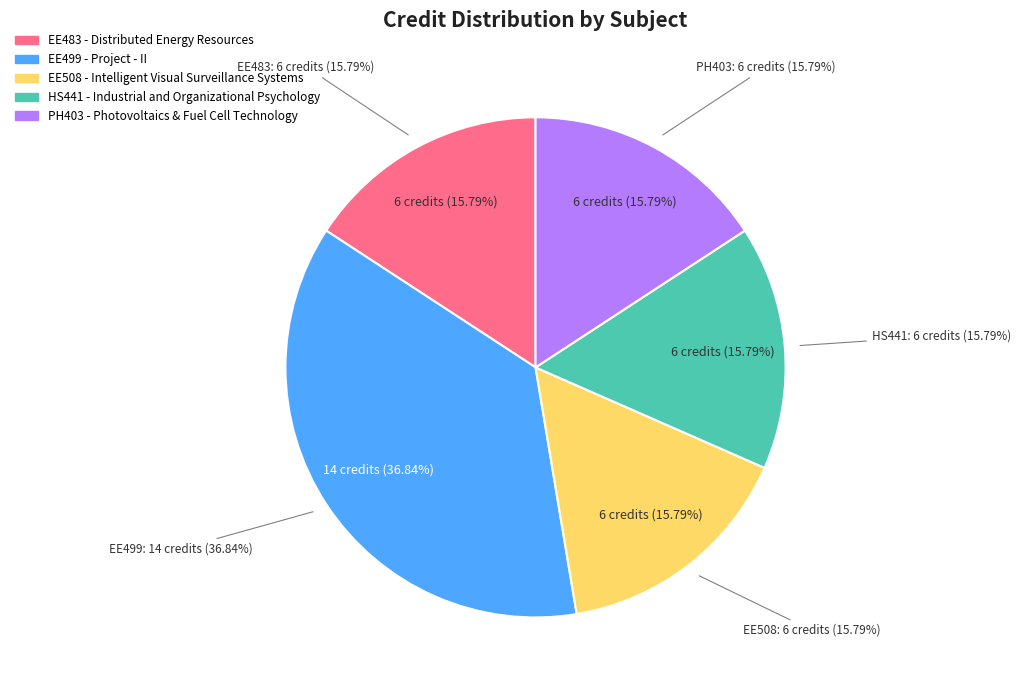

Does any single category account for the majority?

No